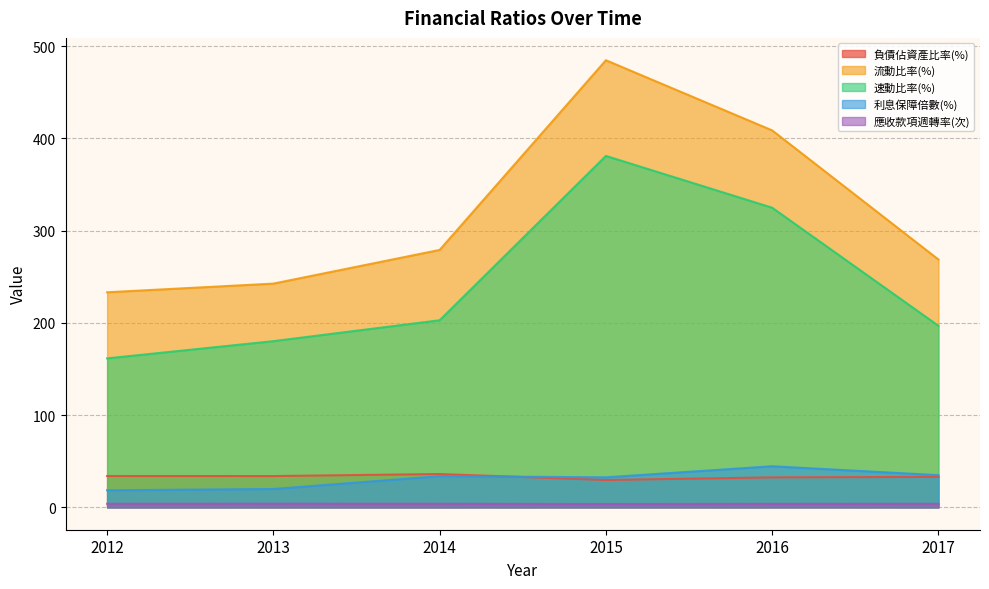

Rank the categories by 速動比率(%) value from lowest to highest.

2012, 2013, 2017, 2014, 2016, 2015